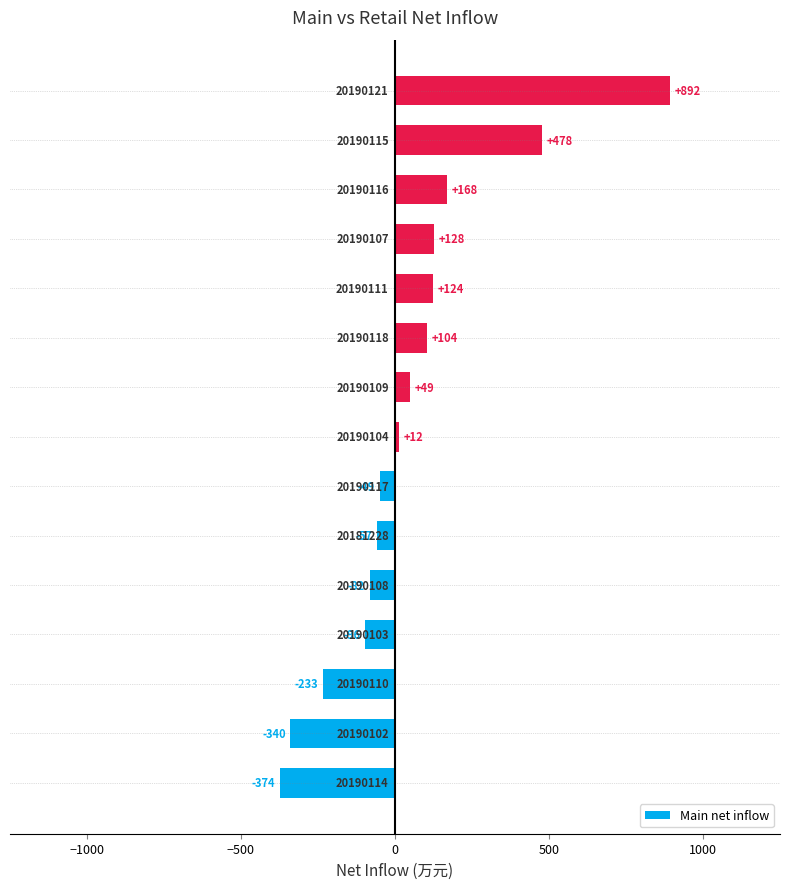

How many bars are there in total?

15